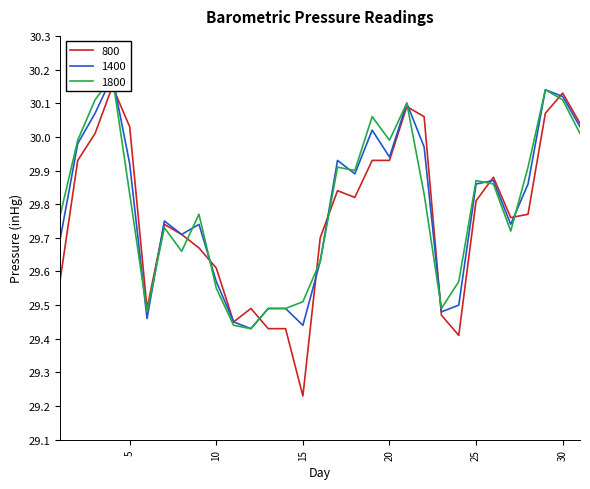

At how many categories does at least one series exceed 30?

9